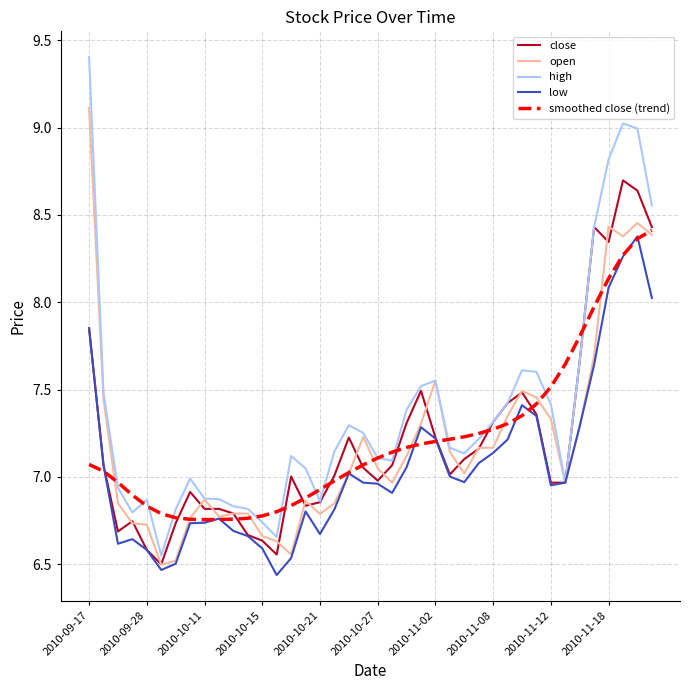

What is the difference between the maximum and minimum values in the low series?

1.9